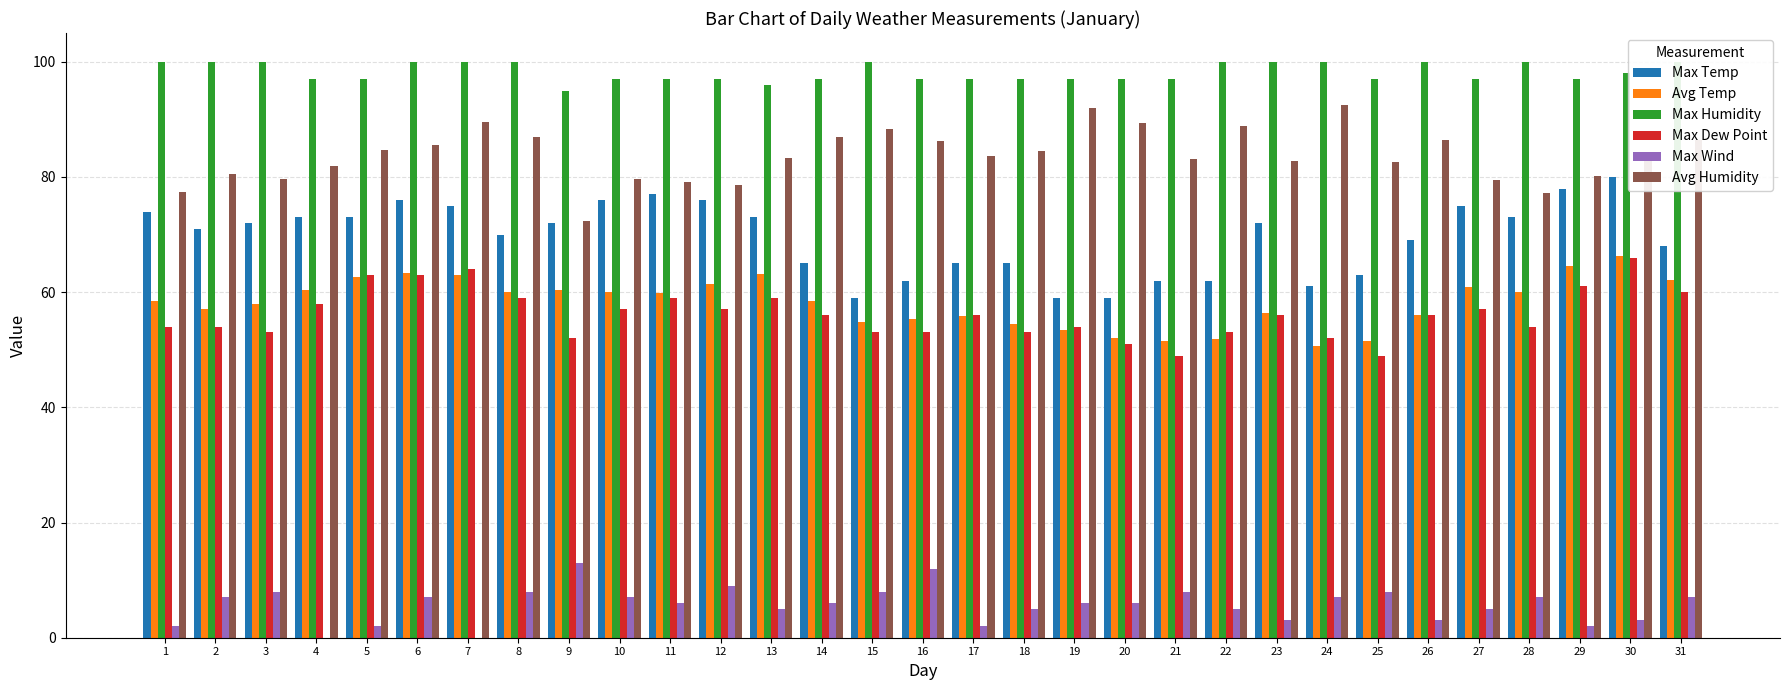

At which category does the chart reach its peak across all series?

1